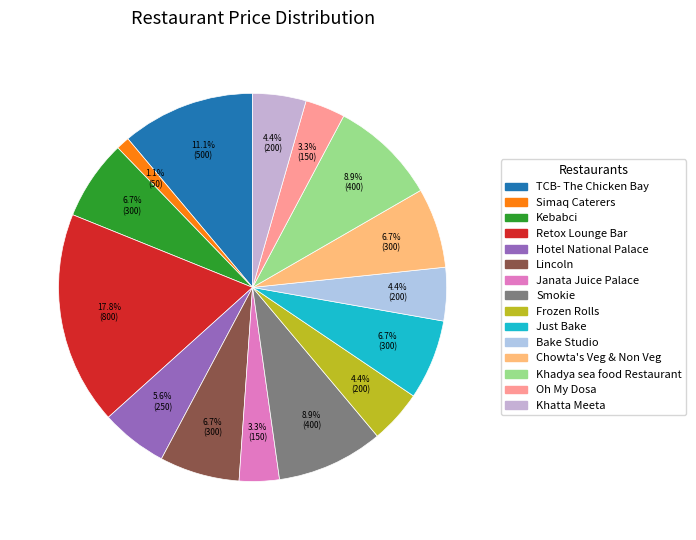

True or false: Just Bake accounts for 21% of the total.

False